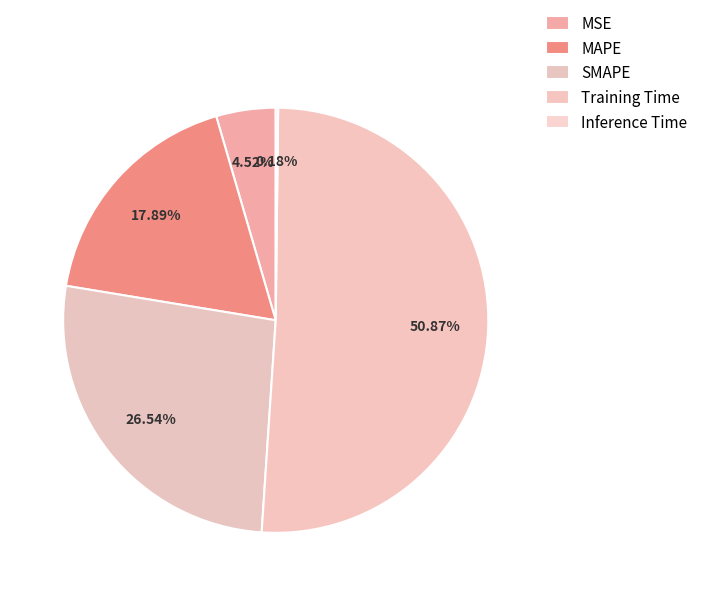

Which slice is the smallest?

Inference Time